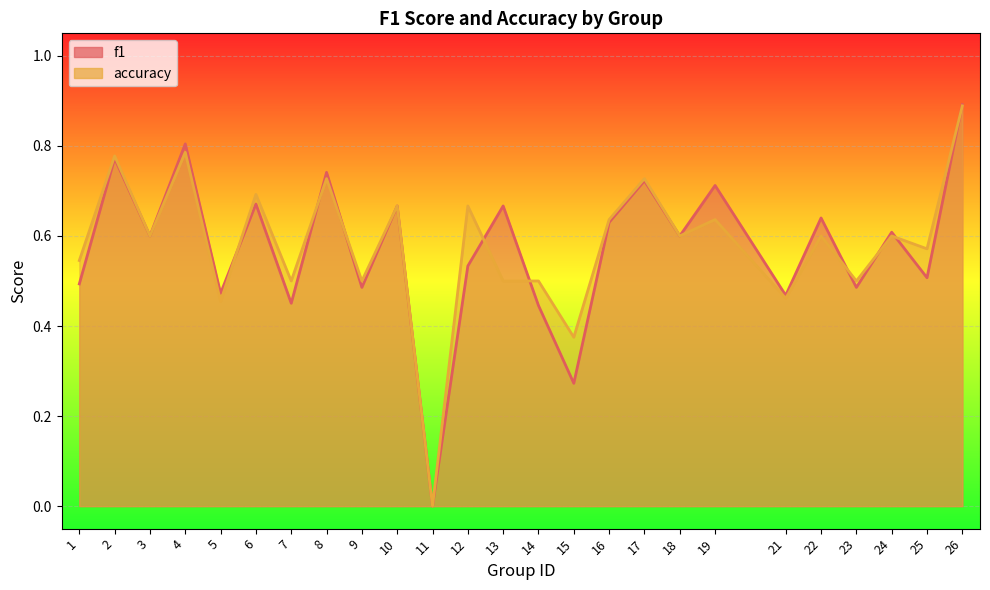

At which category does accuracy reach its first local valley?

3